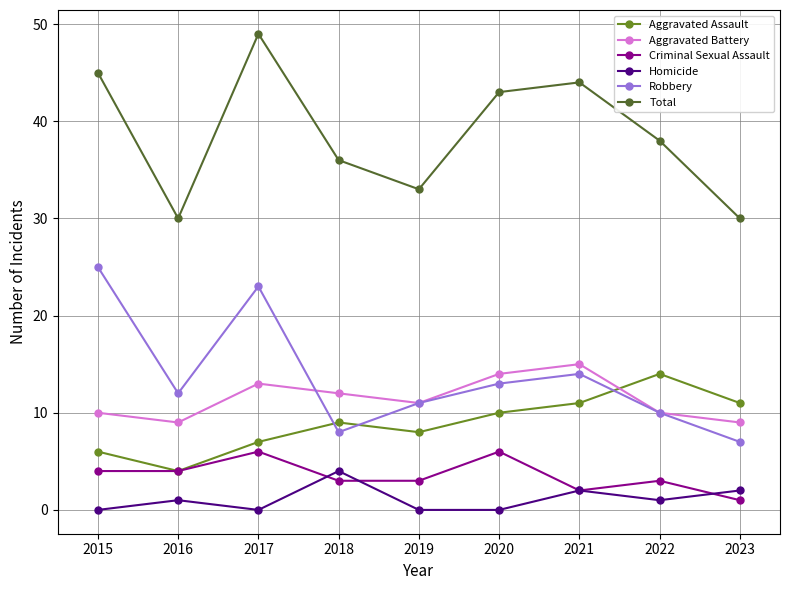

What is the sum of the Robbery values at 2020 and 2016?

25